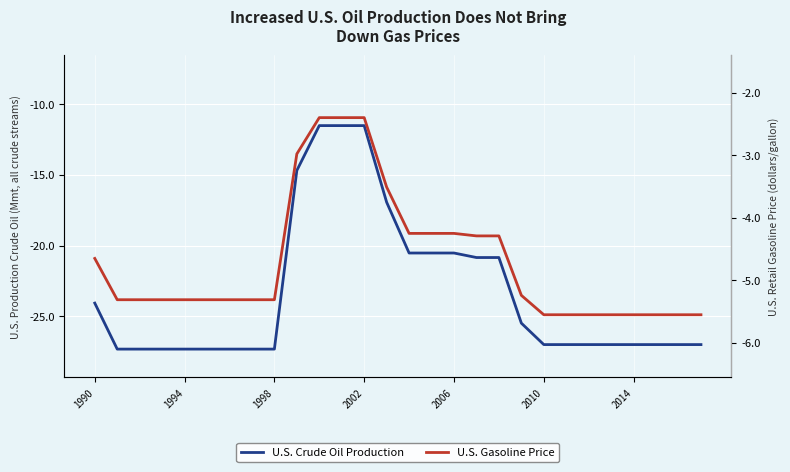

What is the value of the U.S. Gasoline Price point at the 4th from the left?

-5.3